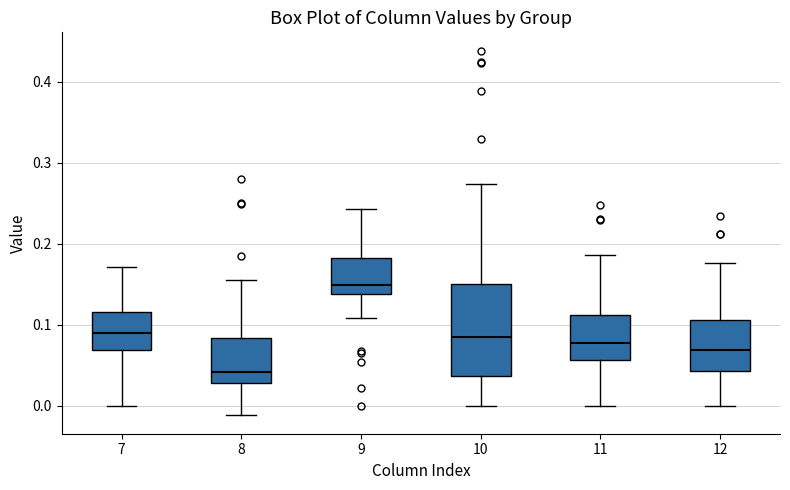

Reading left to right, transcribe this box plot: for each box, give where its median line is, the range the box spans, and where its two whiskers end, as read against the y-axis. The values are not printed on the chart, so give them approximately, as read against the axis.

7: median 0.09, box 0.07 to 0.12, whiskers 0.00 to 0.17
8: median 0.04, box 0.03 to 0.08, whiskers -0.01 to 0.15
9: median 0.15, box 0.14 to 0.18, whiskers 0.11 to 0.24
10: median 0.08, box 0.04 to 0.15, whiskers 0.00 to 0.27
11: median 0.08, box 0.06 to 0.11, whiskers 0.00 to 0.19
12: median 0.07, box 0.04 to 0.11, whiskers 0.00 to 0.18